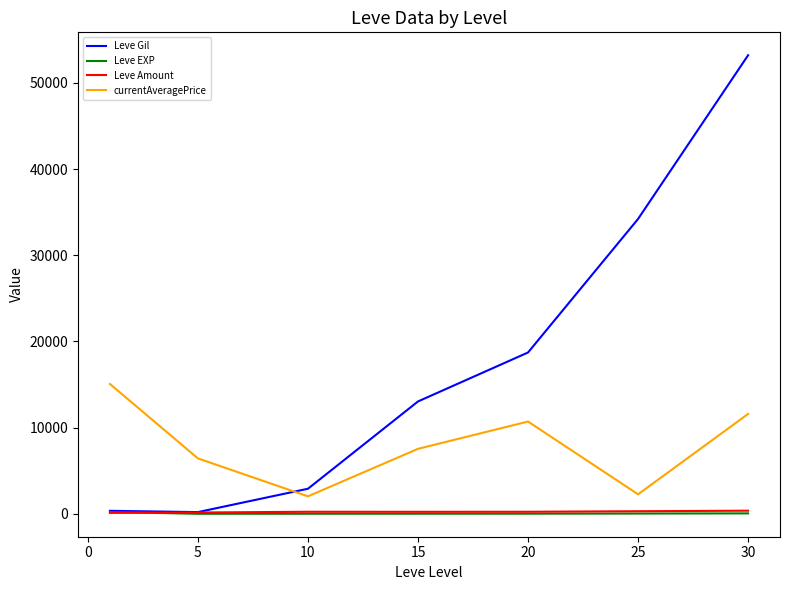

What is the lowest value of the Leve Gil series?

201.7